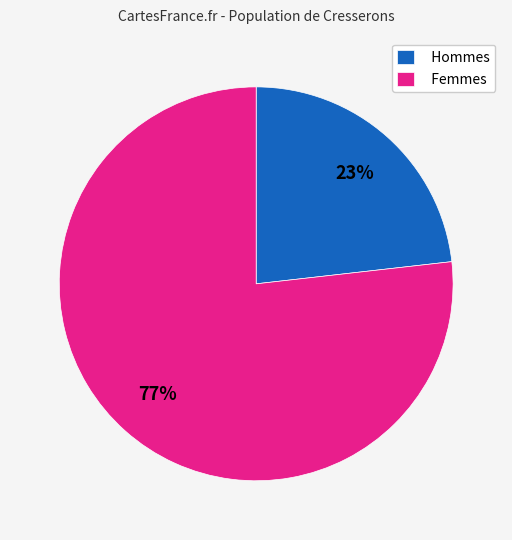

Does any single category account for the majority?

Yes